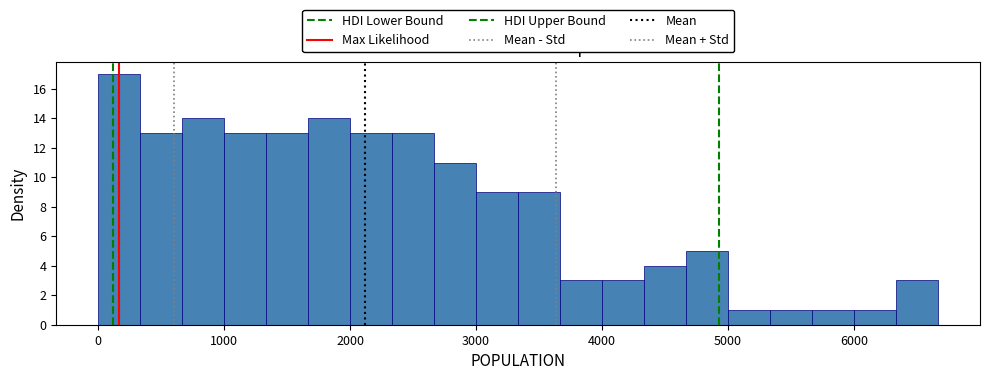

Around what value on the x-axis is the tallest bar? Give the approximate position of its centre, as read against the axis.

200